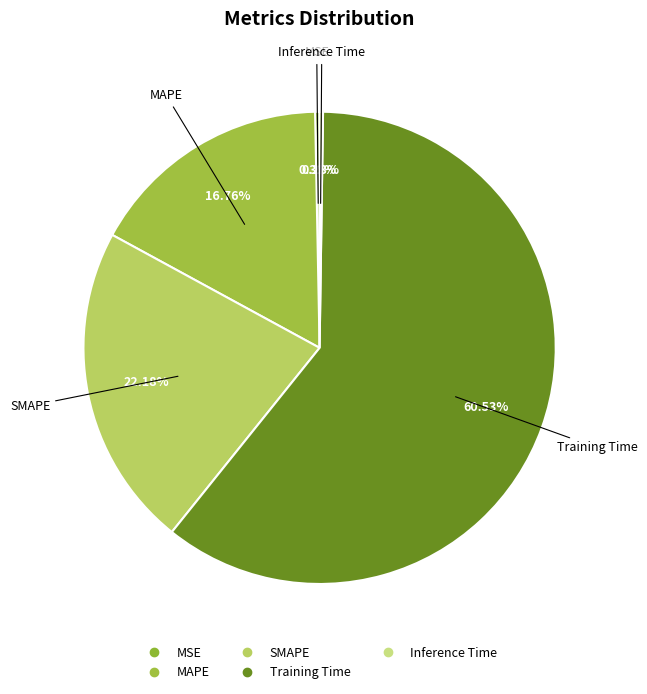

Is there any slice that represents more than half of the pie?

Yes